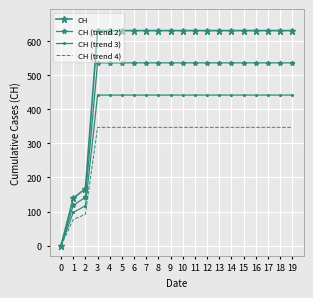

Which series has the largest total across all categories?

CH